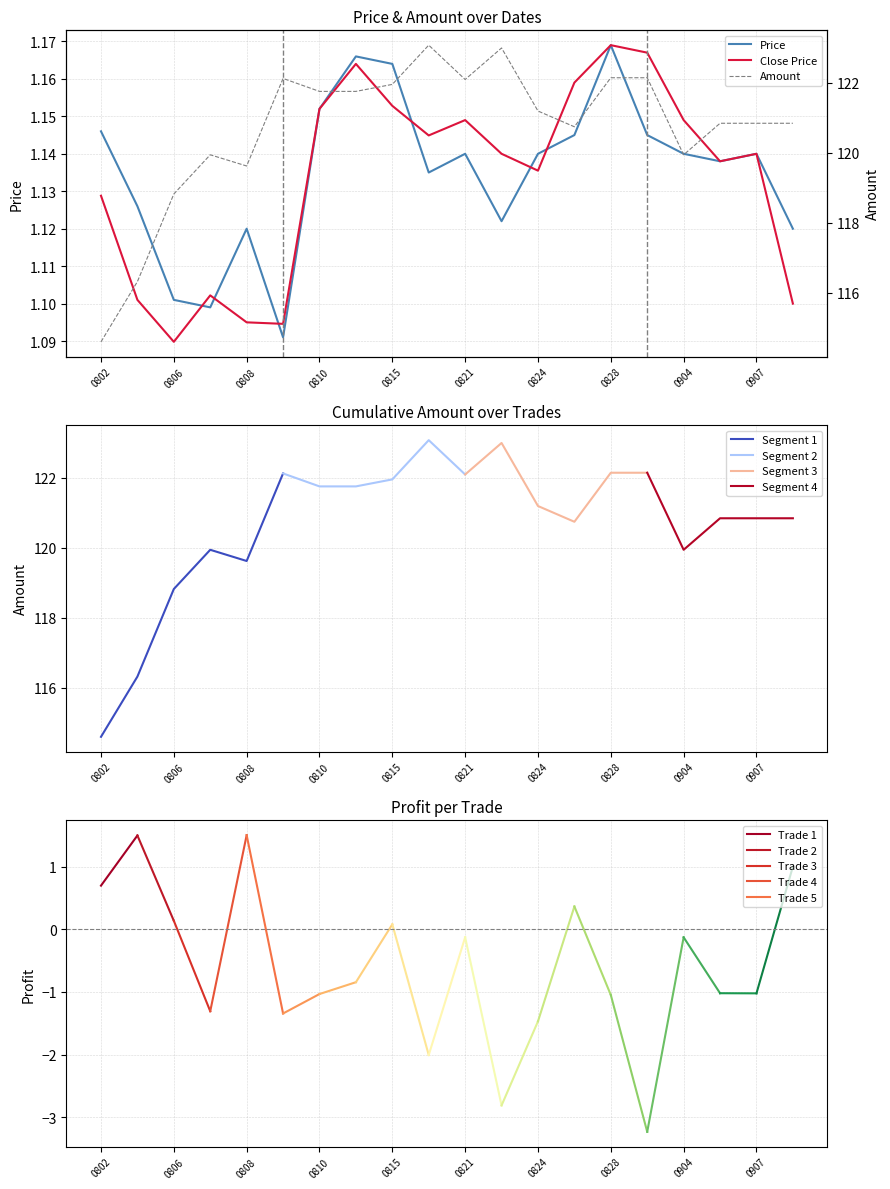

Where is Close Price nearest to the value 1?

0806